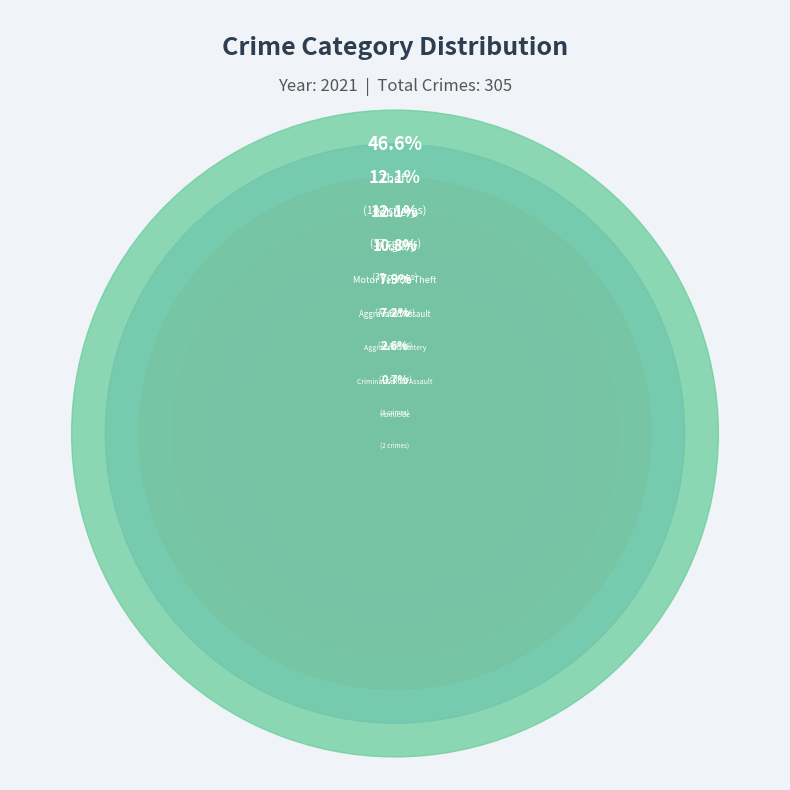

What is the largest slice in the pie chart?

Theft